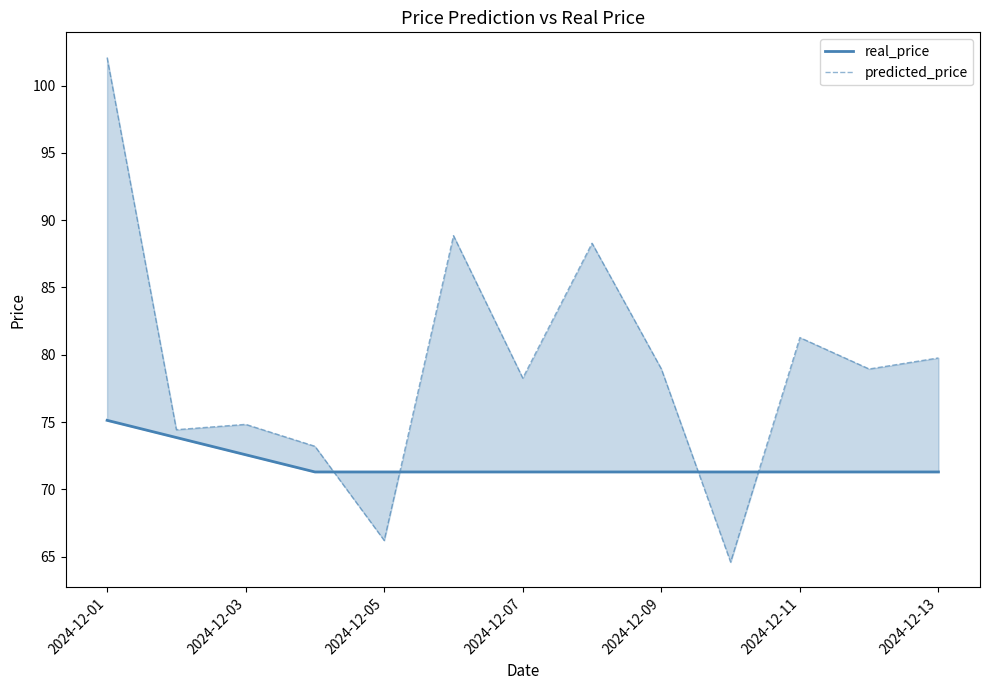

True or false: predicted_price has more than 2 interior local peaks.

True